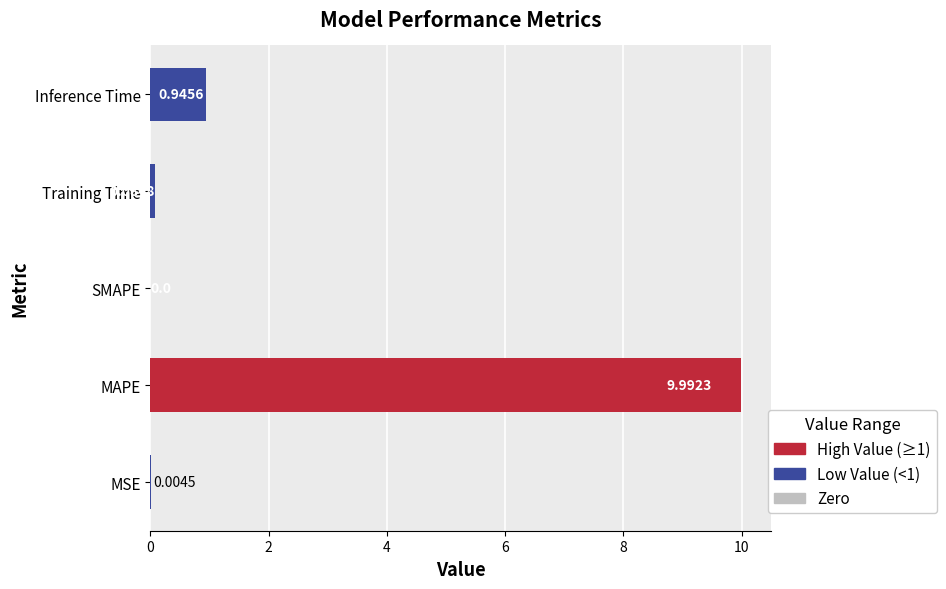

At which label is the value closest to 4?

Inference Time